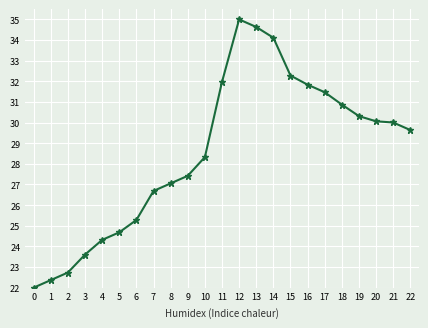

Where is the data nearest to the value 28?

10